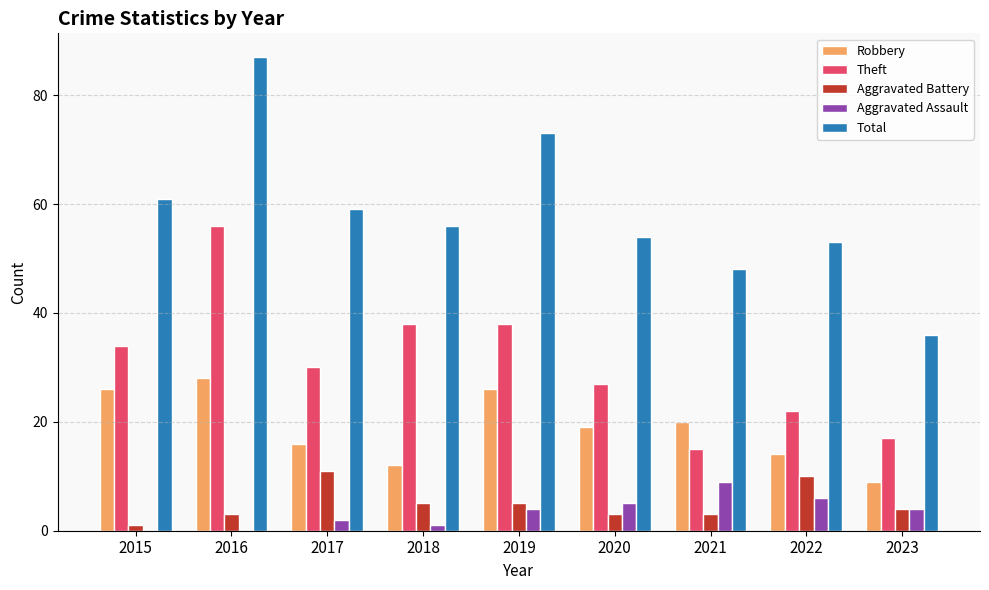

How many series are shown in this chart?

5